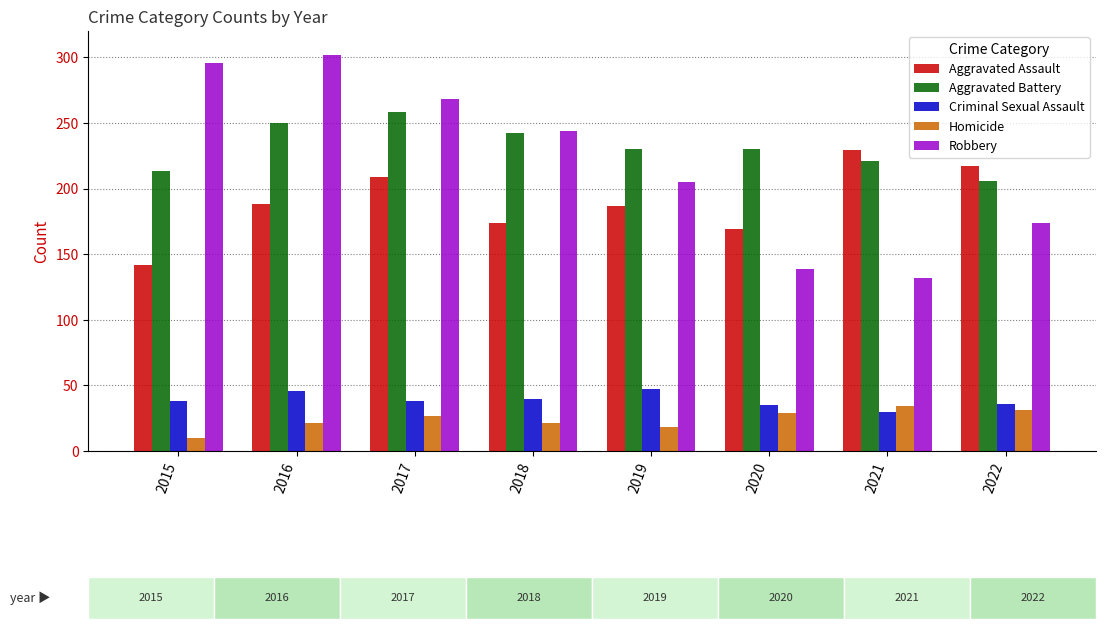

What is the value of the Robbery bar at the 7th from the left?

132